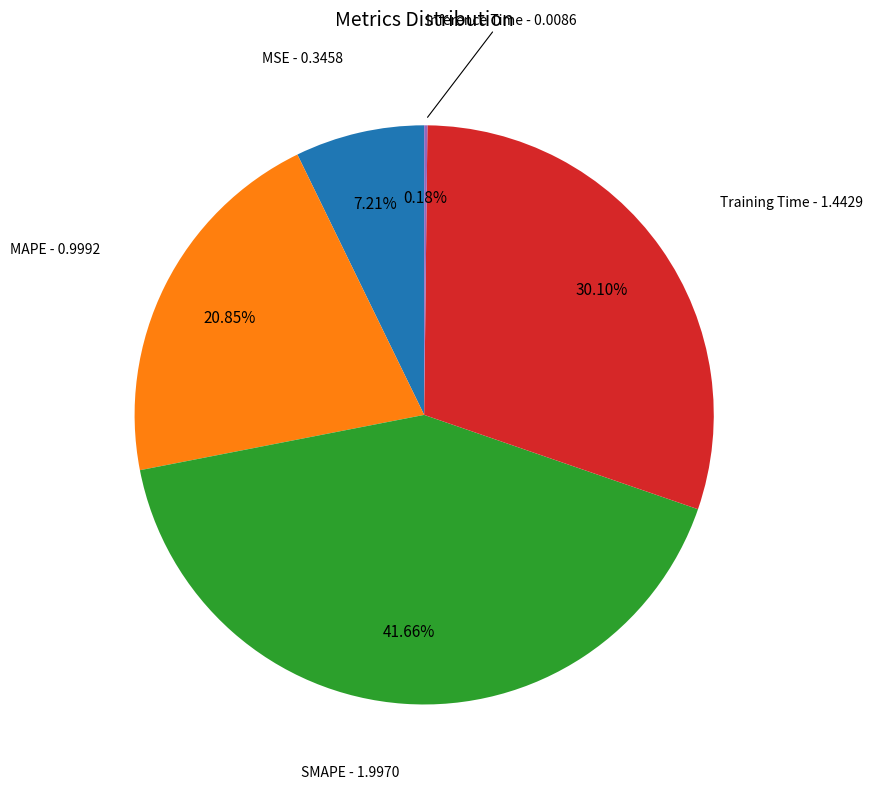

Is there a majority slice in this chart?

No